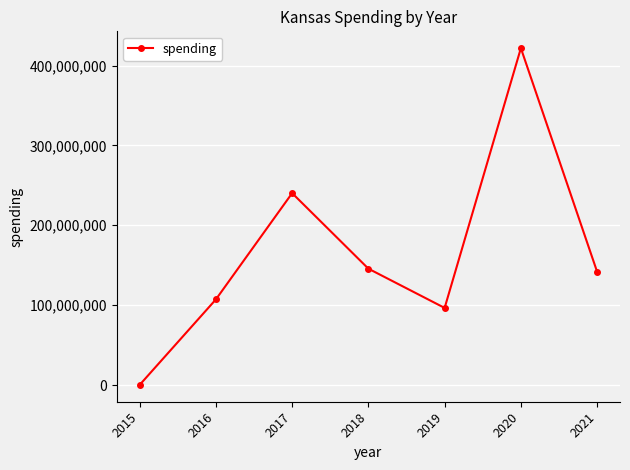

What is the change in value from 2017 to 2020?

+181512021